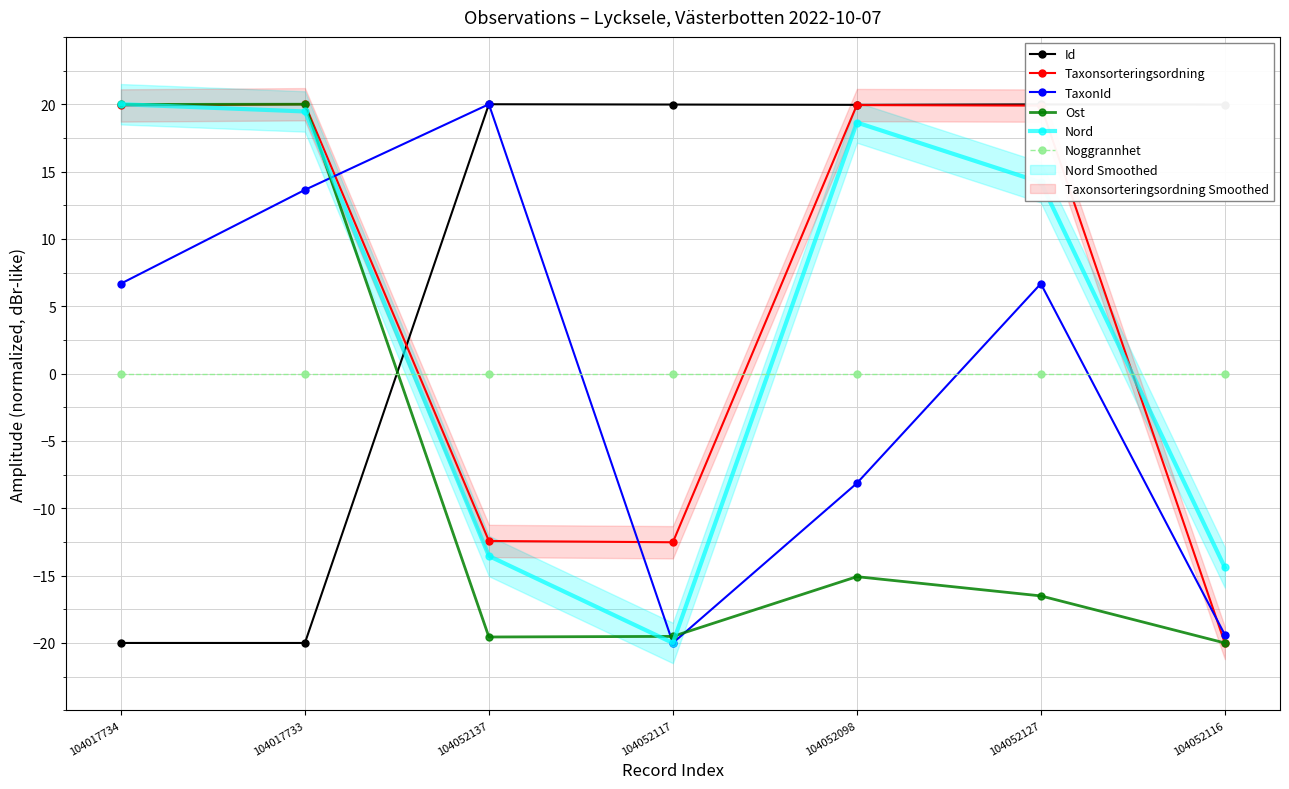

How many categories are shown in the chart?

7